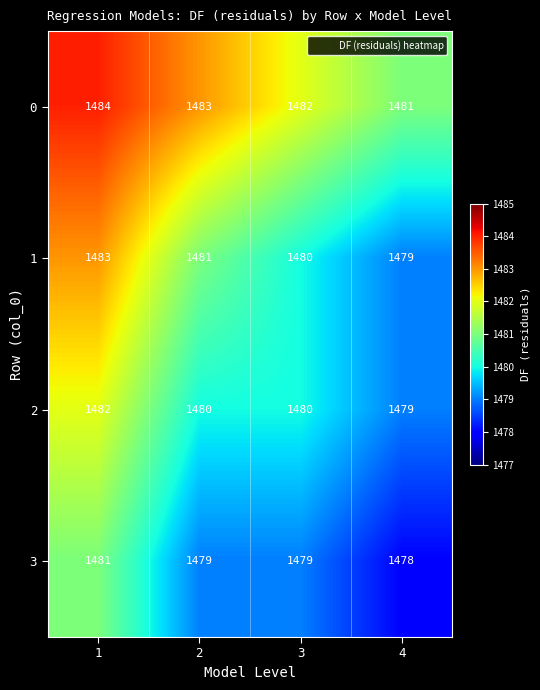

Is the value of 0 at 4 greater than the value of 2 at 1?

No